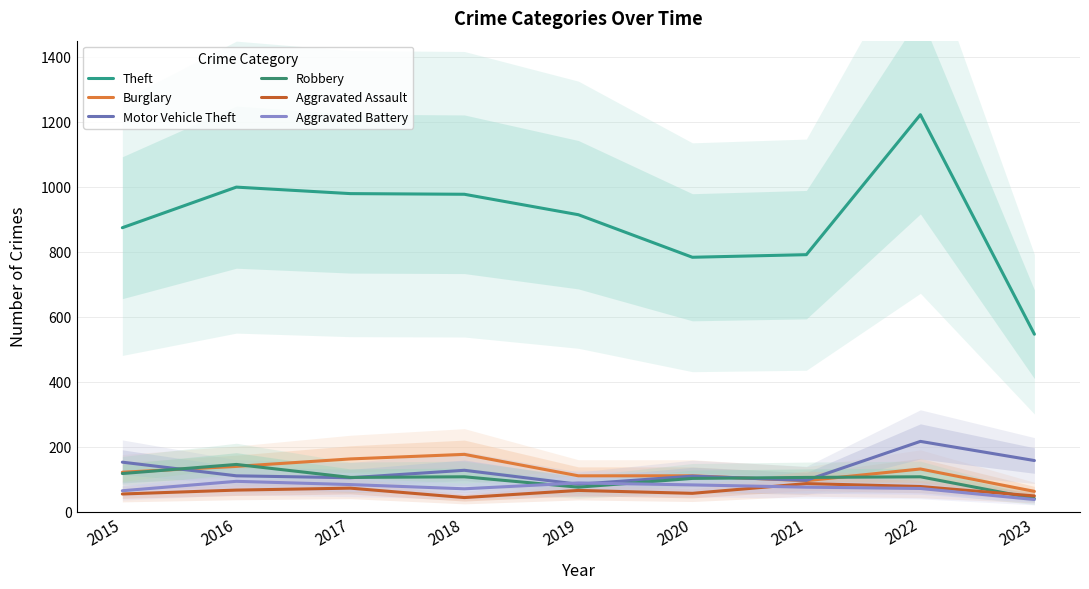

True or false: Burglary and Aggravated Assault cross at least once.

False